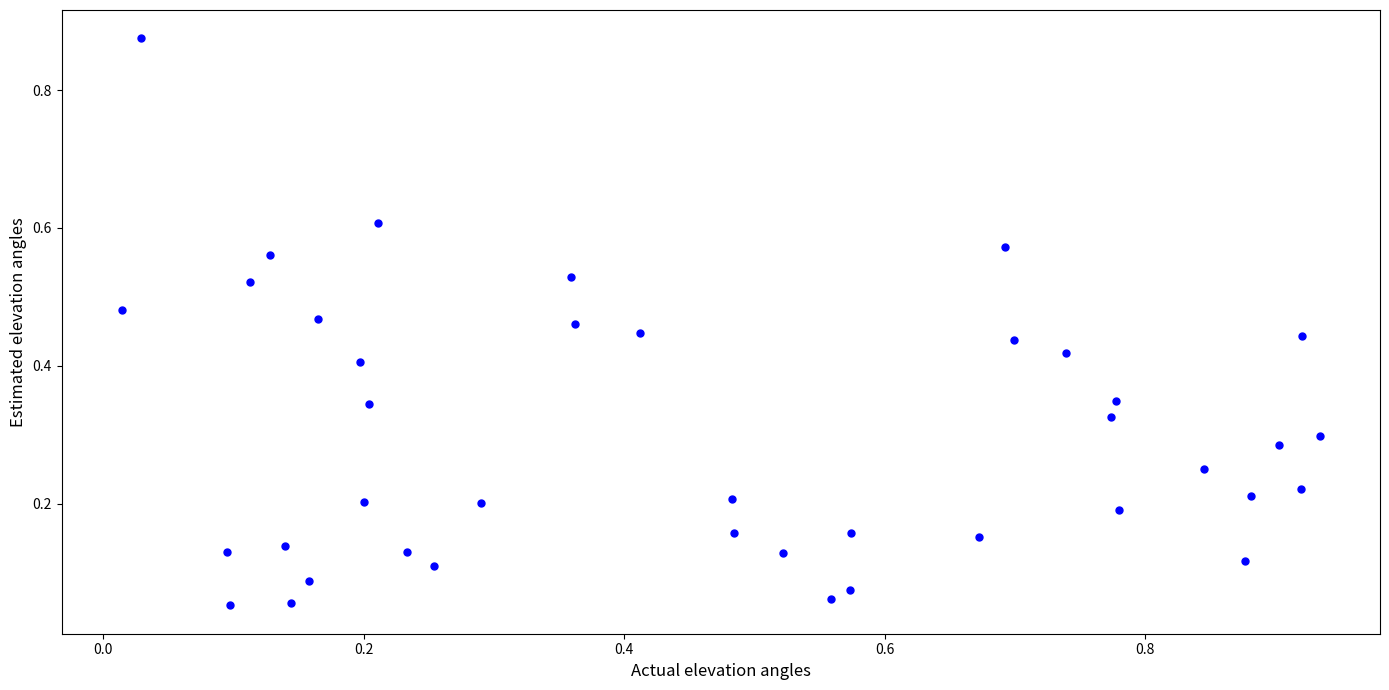

What is the range of Y values (max minus min)?

0.8